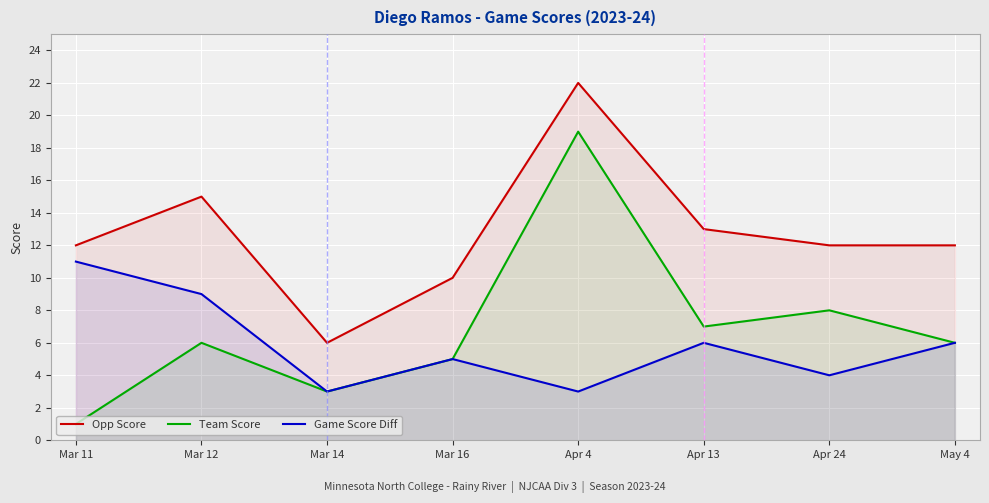

Rank the series at Mar 11 from lowest to highest value.

Team Score, Game Score Diff, Opp Score